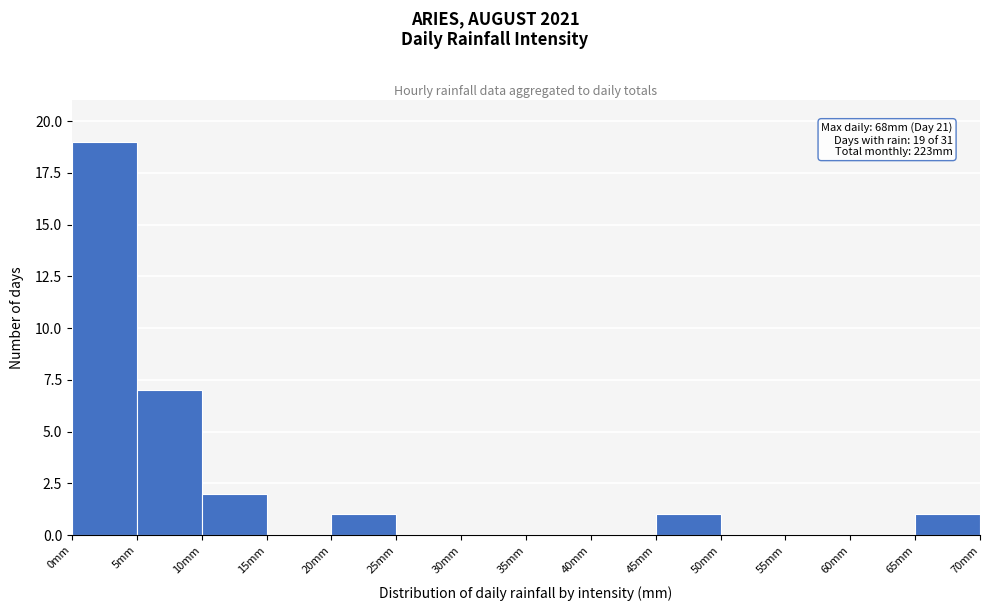

Over which range of the x-axis is the bar tallest?

0 to 5